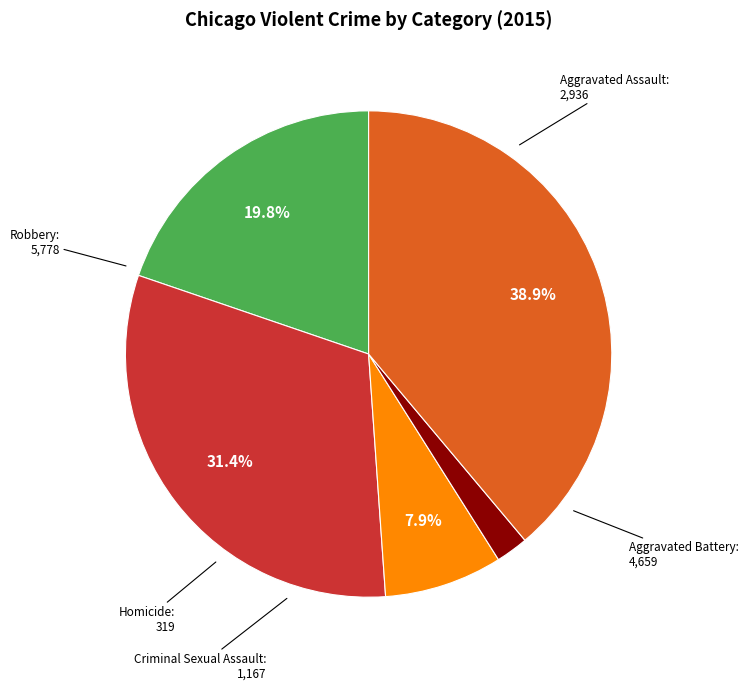

Which has a higher value, Aggravated Battery or Robbery?

Robbery